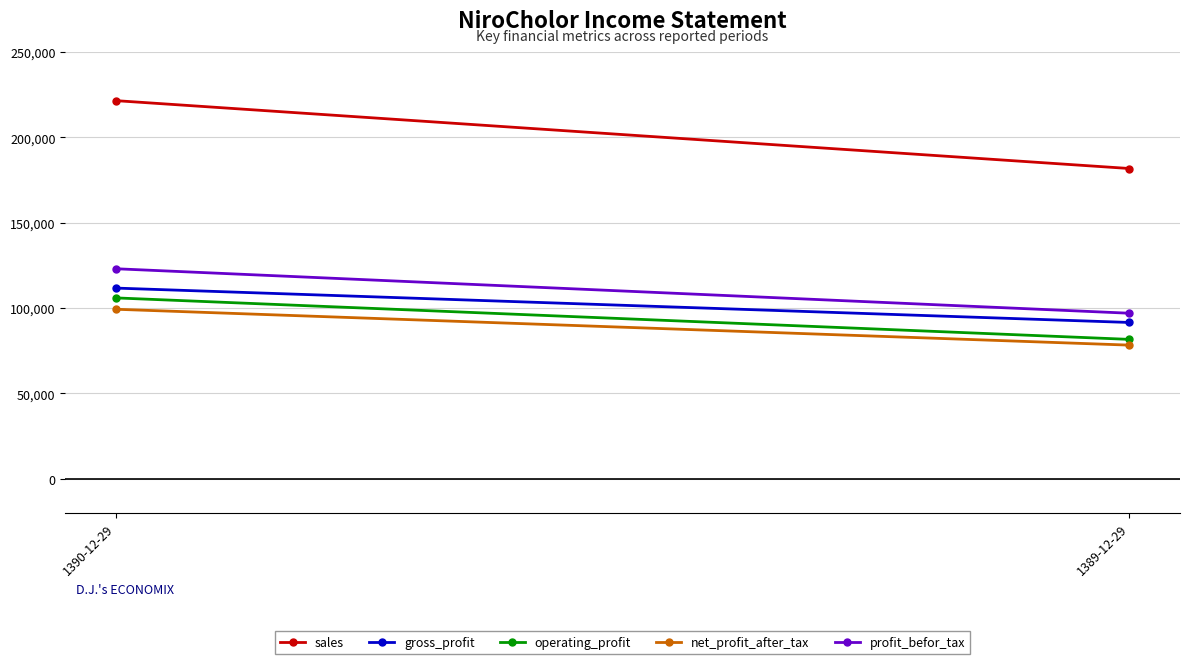

Reading right to left, extract all data points from this chart.

sales: 1389-12-29=181750	1390-12-29=221514
gross_profit: 1389-12-29=91533	1390-12-29=111679
operating_profit: 1389-12-29=81622	1390-12-29=105928
net_profit_after_tax: 1389-12-29=78254	1390-12-29=99275
profit_befor_tax: 1389-12-29=96945	1390-12-29=123011